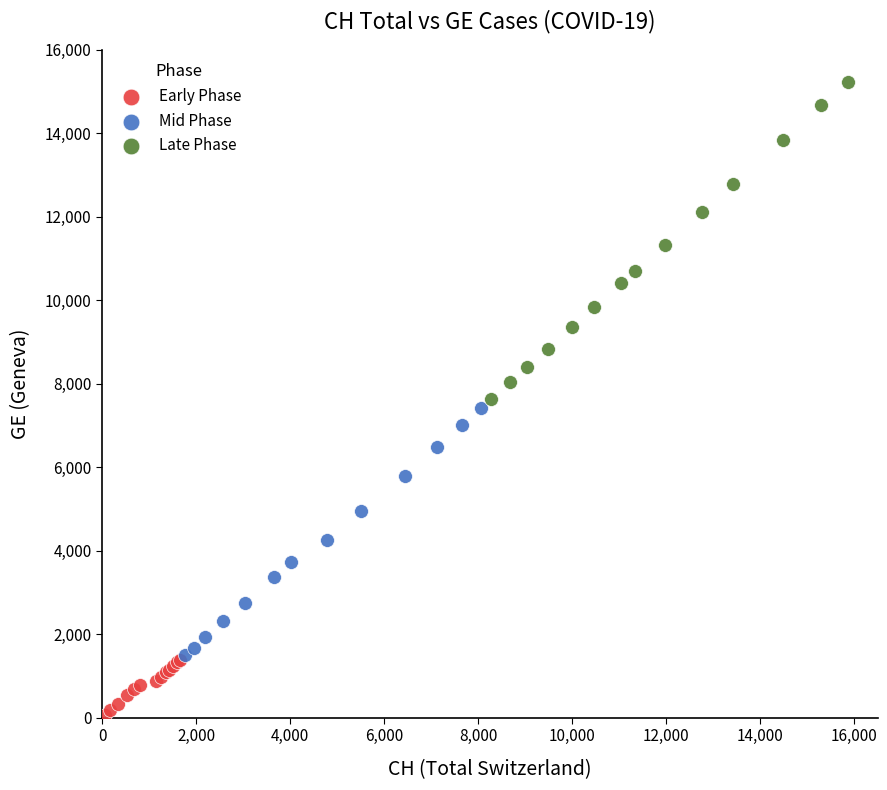

Which series has the widest spread of Y values?

Late Phase